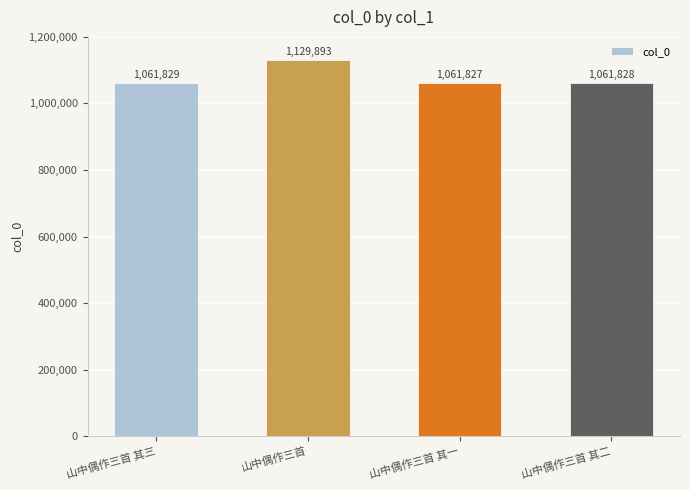

Reading left to right, list all the values displayed in this chart.

山中偶作三首 其三=1061829	山中偶作三首=1129893	山中偶作三首 其一=1061827	山中偶作三首 其二=1061828